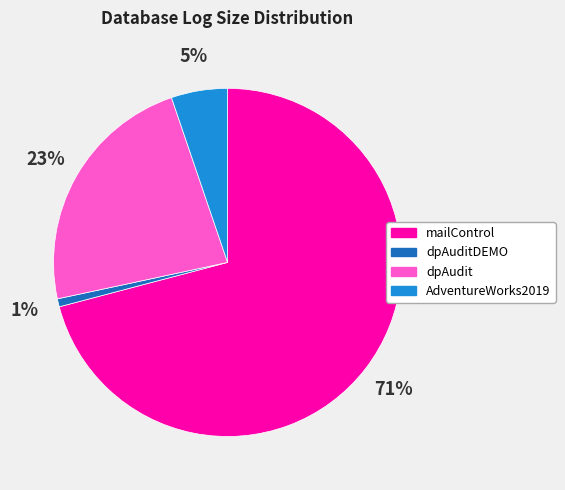

Which has a higher value, dpAudit or AdventureWorks2019?

dpAudit